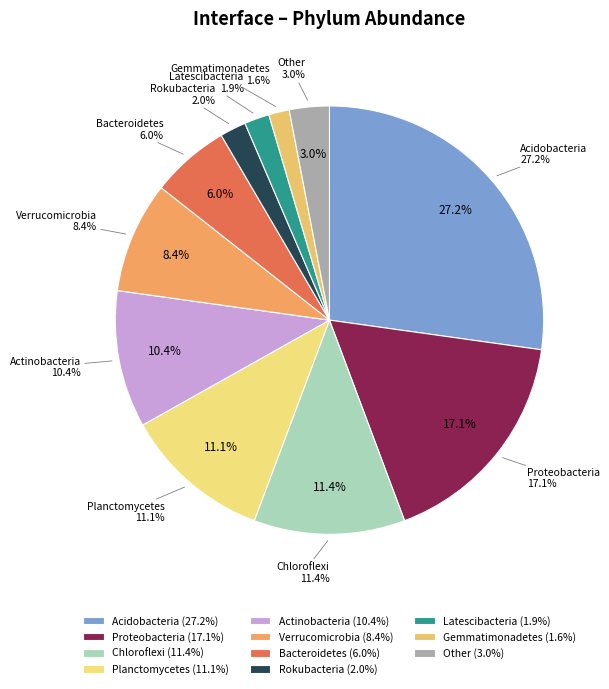

To the nearest percent, what is the difference between the Planctomycetes and Rokubacteria slice percentages?

9%